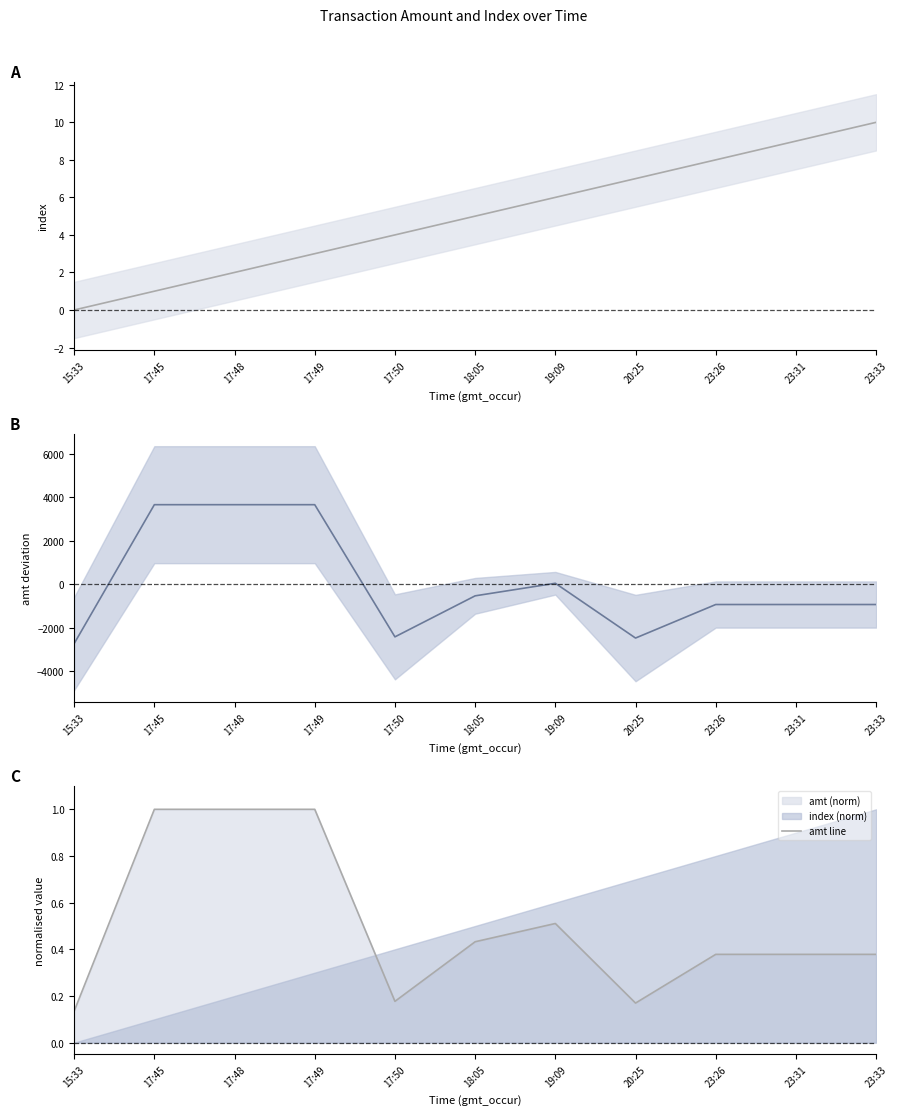

Reading right to left, extract all data points from this chart.

index: 23:33=10.0	23:31=9.0	23:26=8.0	20:25=7.0	19:09=6.0	18:05=5.0	17:50=4.0	17:49=3.0	17:48=2.0	17:45=1.0	15:33=0.0
amt deviation: 23:33=-940.4	23:31=-940.4	23:26=-940.4	20:25=-2485.4	19:09=38.6	18:05=-540.4	17:50=-2430.4	17:49=3659.6	17:48=3659.6	17:45=3659.6	15:33=-2740.4
amt line: 23:33=0.4	23:31=0.4	23:26=0.4	20:25=0.2	19:09=0.5	18:05=0.4	17:50=0.2	17:49=1.0	17:48=1.0	17:45=1.0	15:33=0.1